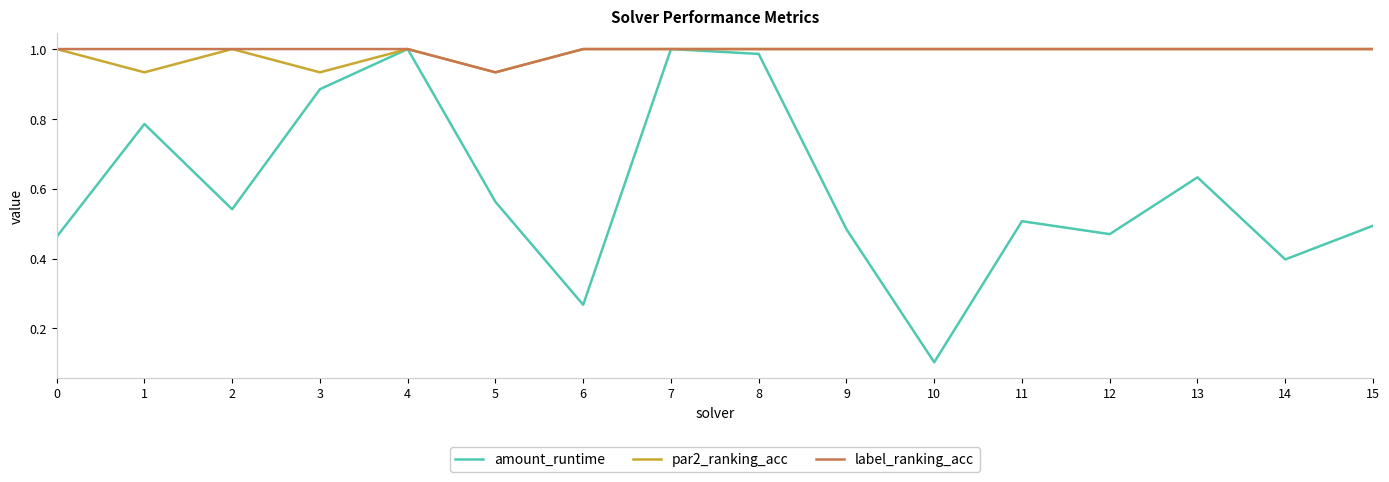

Is the value of par2_ranking_acc at 9 greater than the value of amount_runtime at 11?

Yes